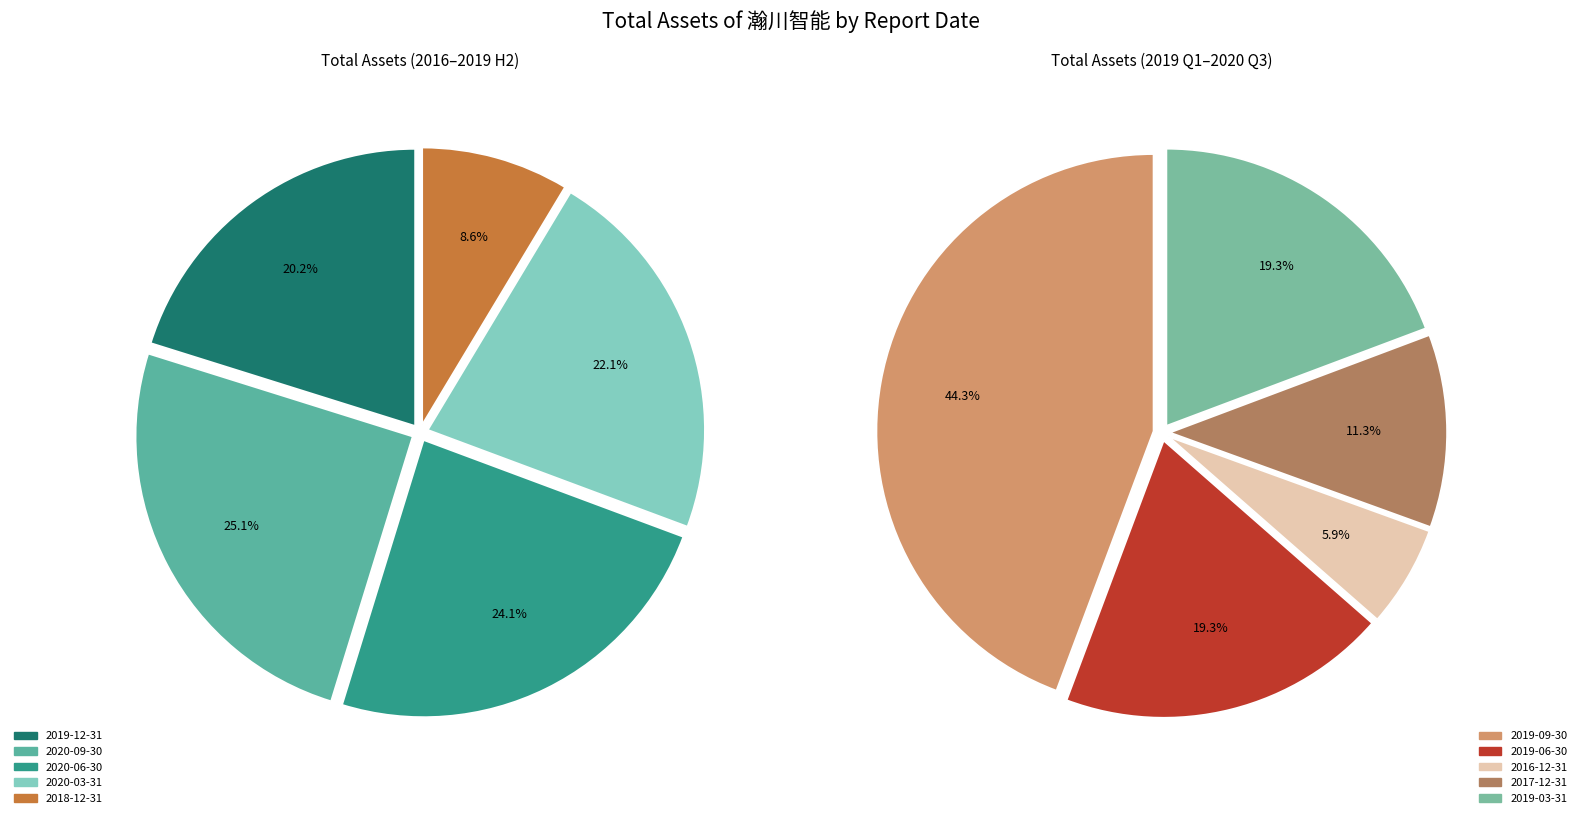

Is there a majority slice in this chart?

No